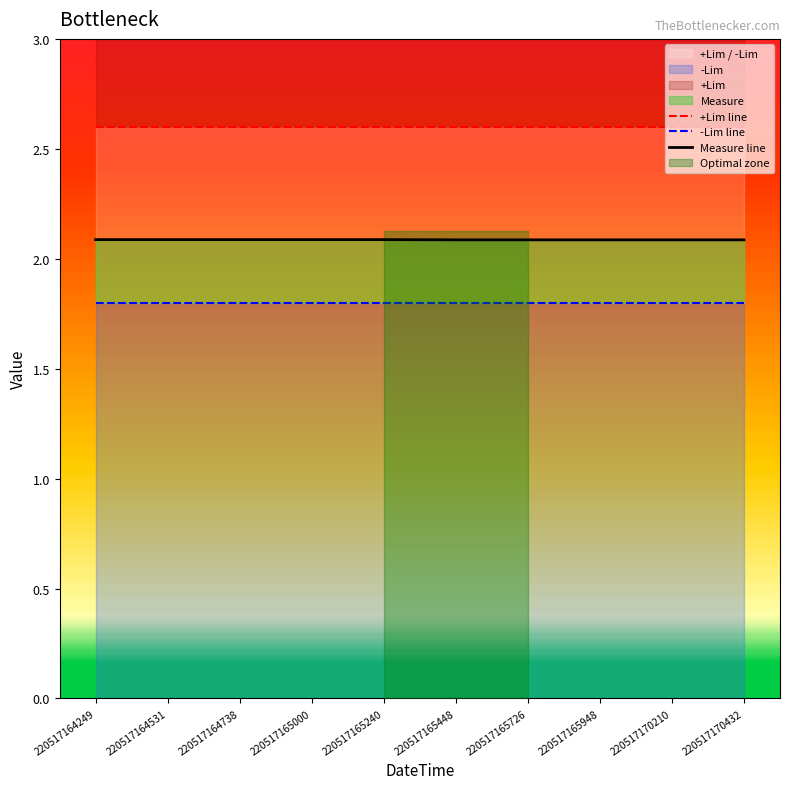

Reading left to right, what are all the values shown in this chart?

+Lim line: 220517164249=2.6	220517164531=2.6	220517164738=2.6	220517165000=2.6	220517165240=2.6	220517165448=2.6	220517165726=2.6	220517165948=2.6	220517170210=2.6	220517170432=2.6
-Lim line: 220517164249=1.8	220517164531=1.8	220517164738=1.8	220517165000=1.8	220517165240=1.8	220517165448=1.8	220517165726=1.8	220517165948=1.8	220517170210=1.8	220517170432=1.8
Measure line: 220517164249=2.1	220517164531=2.1	220517164738=2.1	220517165000=2.1	220517165240=2.1	220517165448=2.1	220517165726=2.1	220517165948=2.1	220517170210=2.1	220517170432=2.1